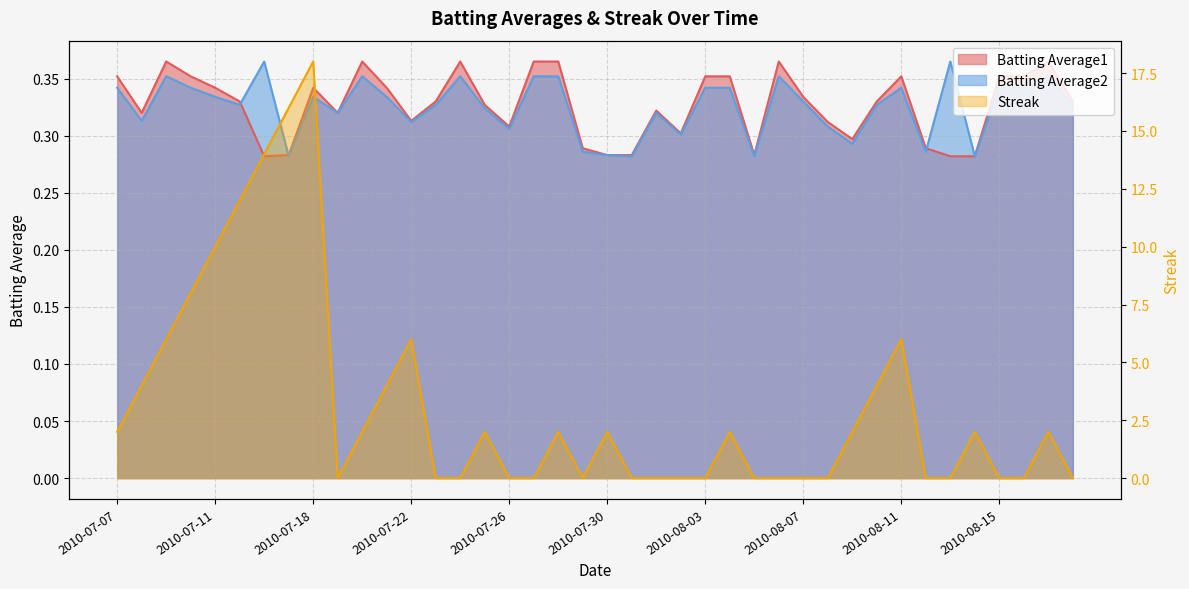

Does the chart have visible grid lines?

Yes